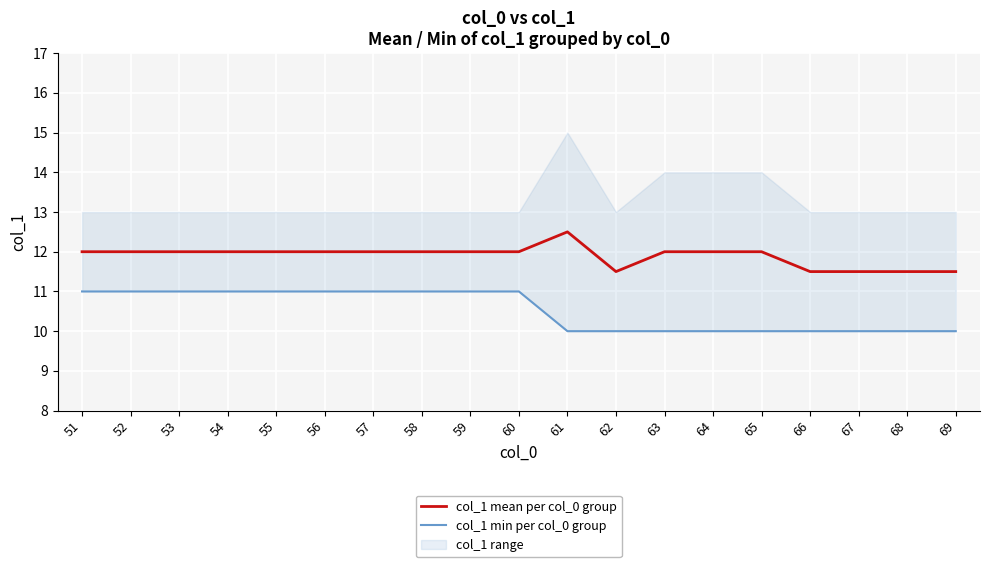

Reading left to right, list all the values displayed in this chart.

col_1 mean per col_0 group: 51=12.0	52=12.0	53=12.0	54=12.0	55=12.0	56=12.0	57=12.0	58=12.0	59=12.0	60=12.0	61=12.5	62=11.5	63=12.0	64=12.0	65=12.0	66=11.5	67=11.5	68=11.5	69=11.5
col_1 min per col_0 group: 51=11.0	52=11.0	53=11.0	54=11.0	55=11.0	56=11.0	57=11.0	58=11.0	59=11.0	60=11.0	61=10.0	62=10.0	63=10.0	64=10.0	65=10.0	66=10.0	67=10.0	68=10.0	69=10.0